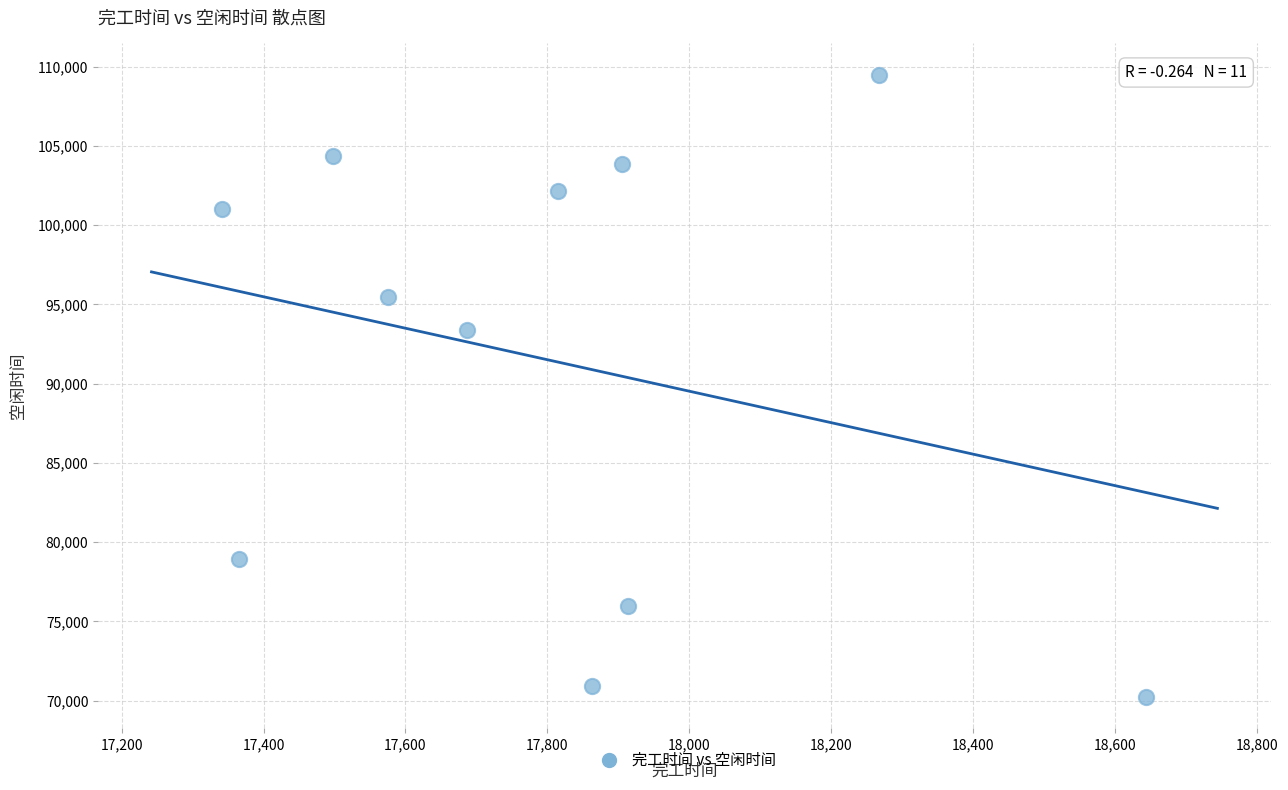

What is the average X value?

17807.0